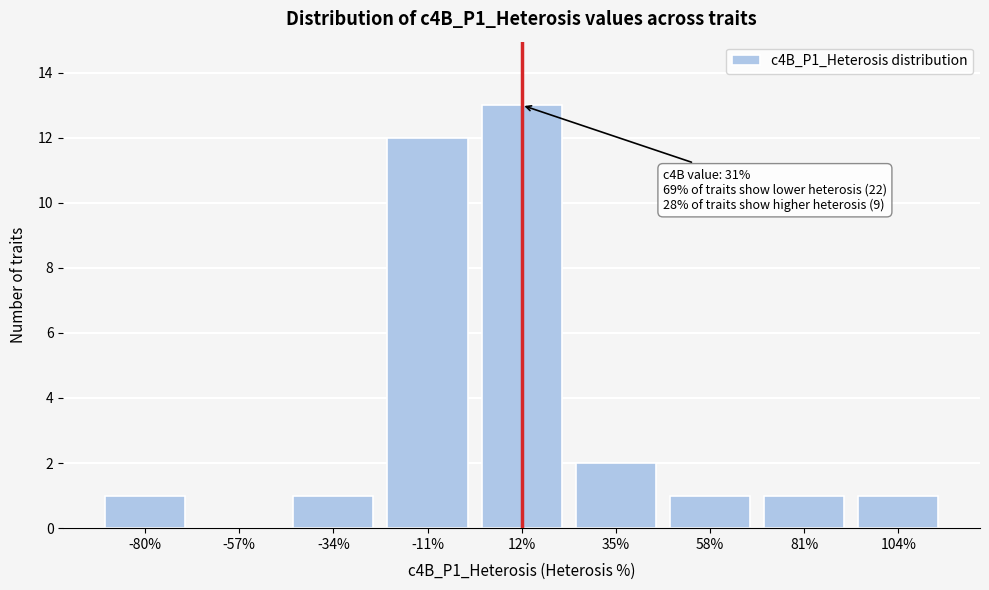

Reading right to left, transcribe all the data shown in this chart.

104%=1	81%=1	58%=1	35%=2	12%=13	-11%=12	-34%=1	-57%=0	-80%=1